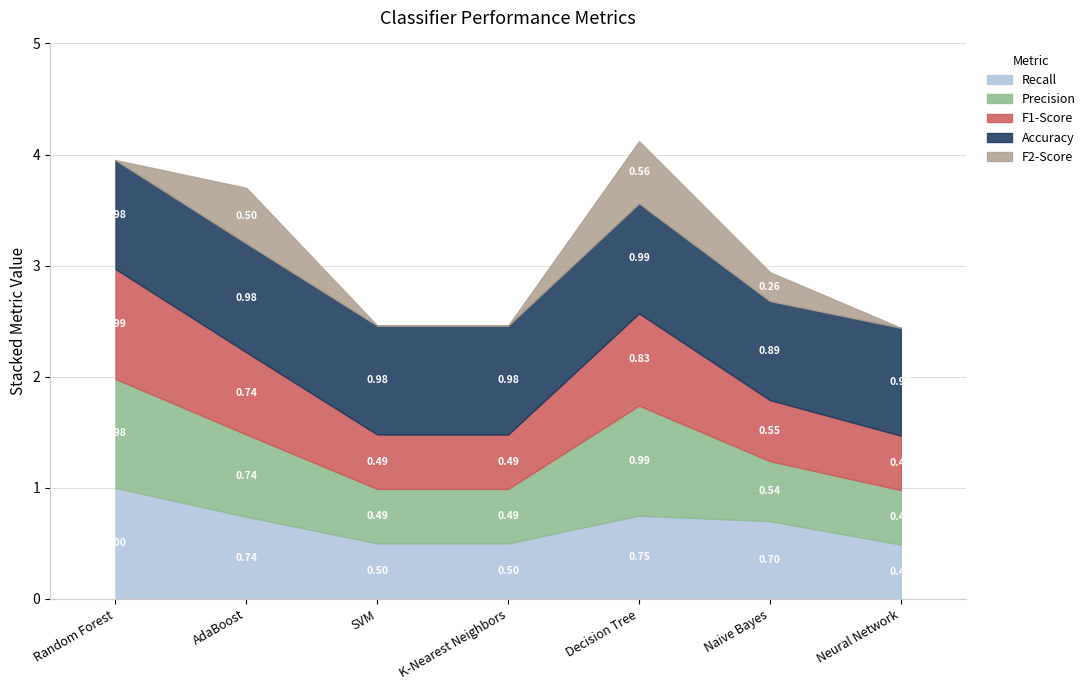

How many data points does each series have?

7